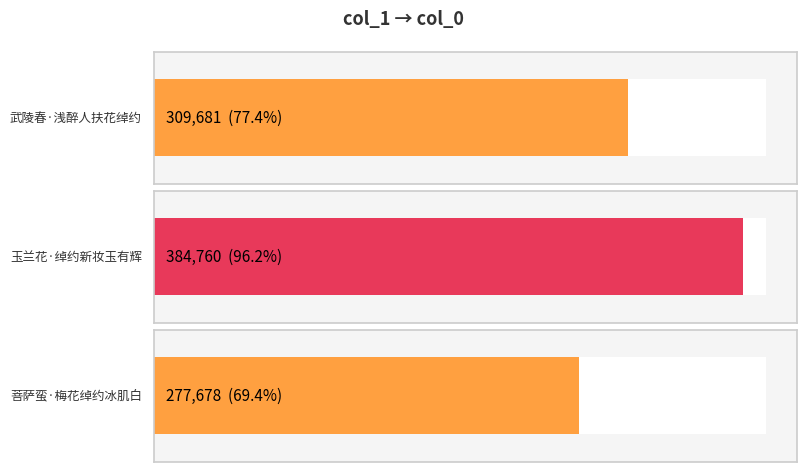

The value at 菩萨蛮·梅花绰约冰肌白 is 277678. True or false?

True